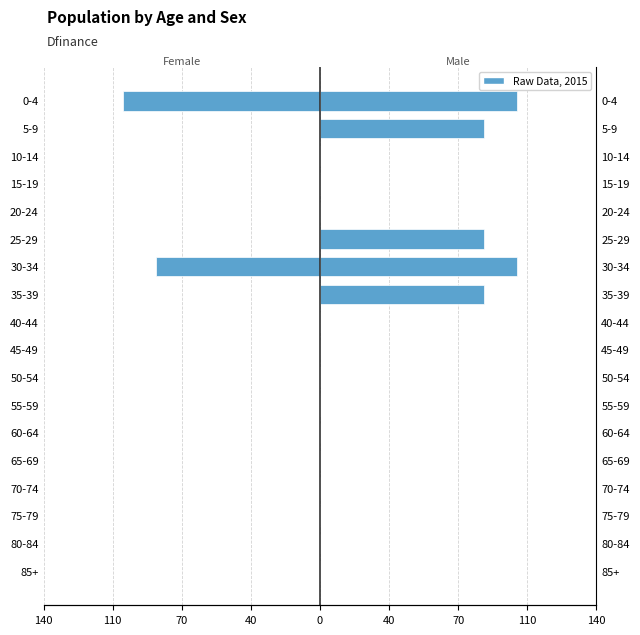

List the series in order of their peak value, highest first.

Male, Female